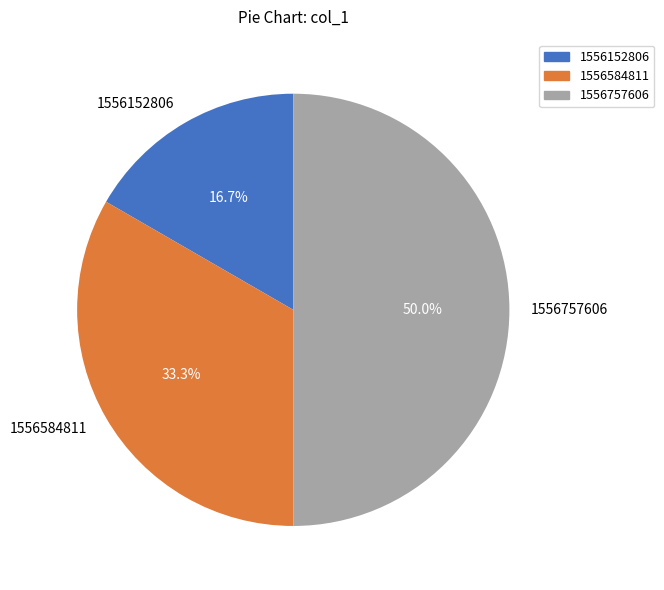

To the nearest percent, what is the difference between the largest and smallest slice percentages?

33%